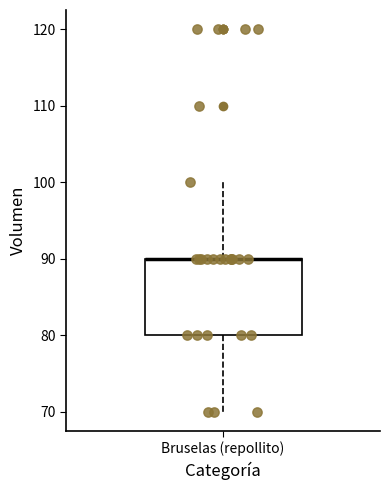

Transcribe this box plot: give where the median line is, the range the box spans, and where the two whiskers end, as read against the y-axis. The values are not printed on the chart, so give them approximately, as read against the axis.

median 90 (drawn on the box's upper edge), box 80 to 90, whiskers 70 to 100